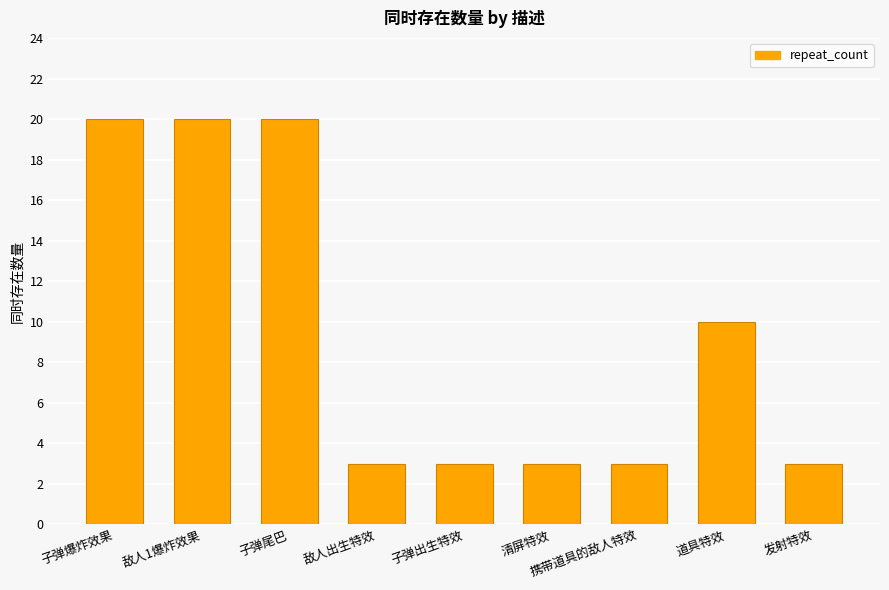

The chart shows a value of 5 at 子弹出生特效. True or false?

False